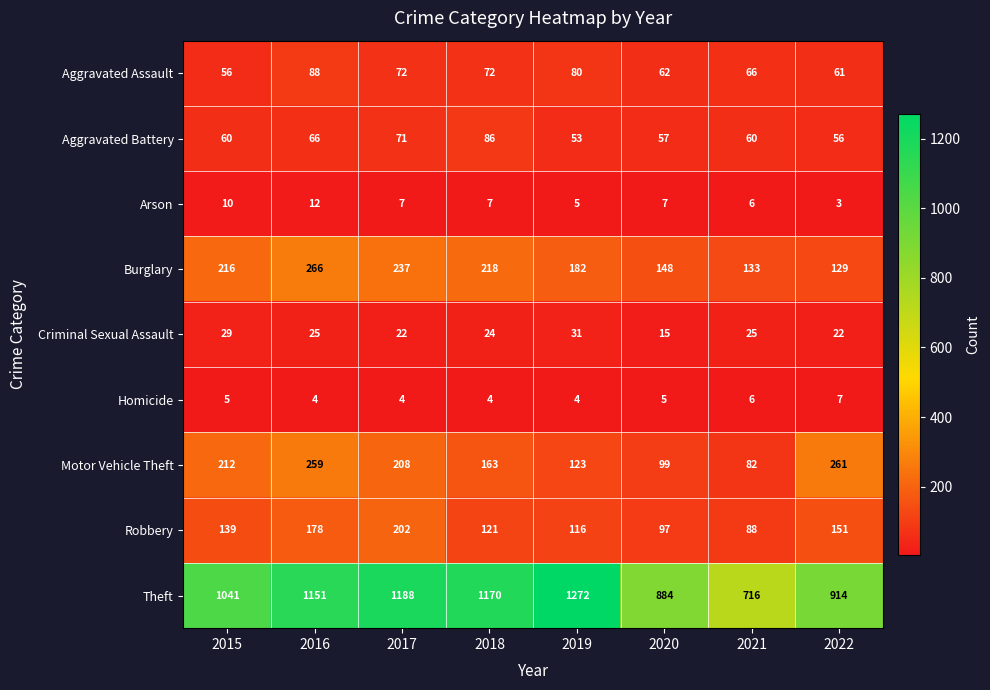

What is the average value of the Burglary series?

191